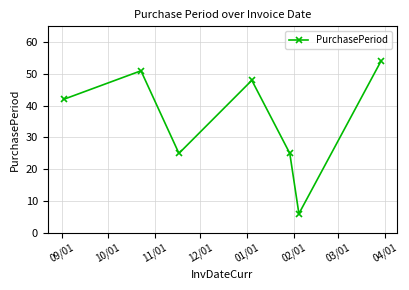

True or false: the data has more than 2 interior local peaks.

False